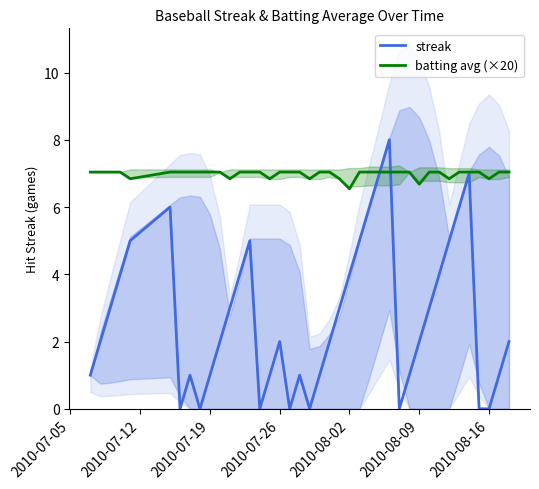

What is the highest value of the streak series?

8.0